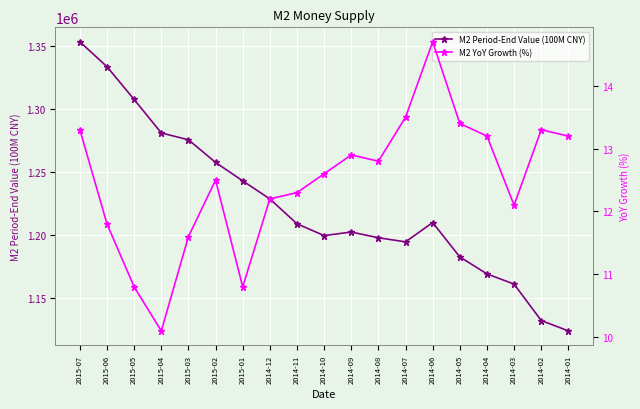

Rank the categories by M2 YoY Growth (%) value from lowest to highest.

2015-04, 2015-05, 2015-01, 2015-03, 2015-06, 2014-03, 2014-12, 2014-11, 2015-02, 2014-10, 2014-08, 2014-09, 2014-04, 2014-01, 2015-07, 2014-02, 2014-05, 2014-07, 2014-06